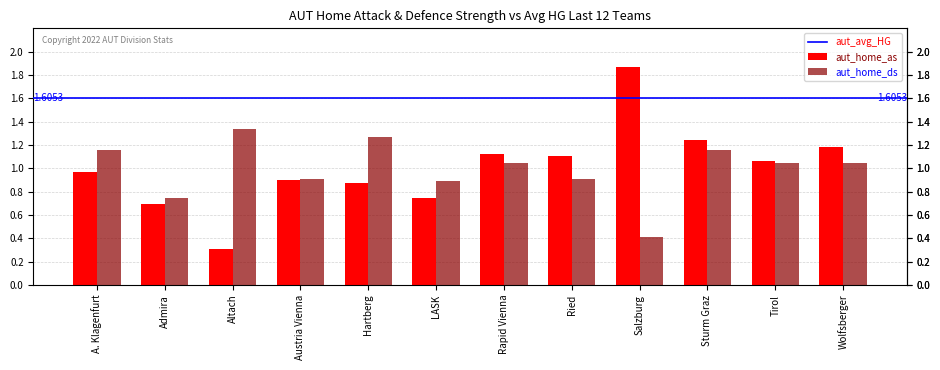

What is the label of the 2nd bar from the left?

Admira